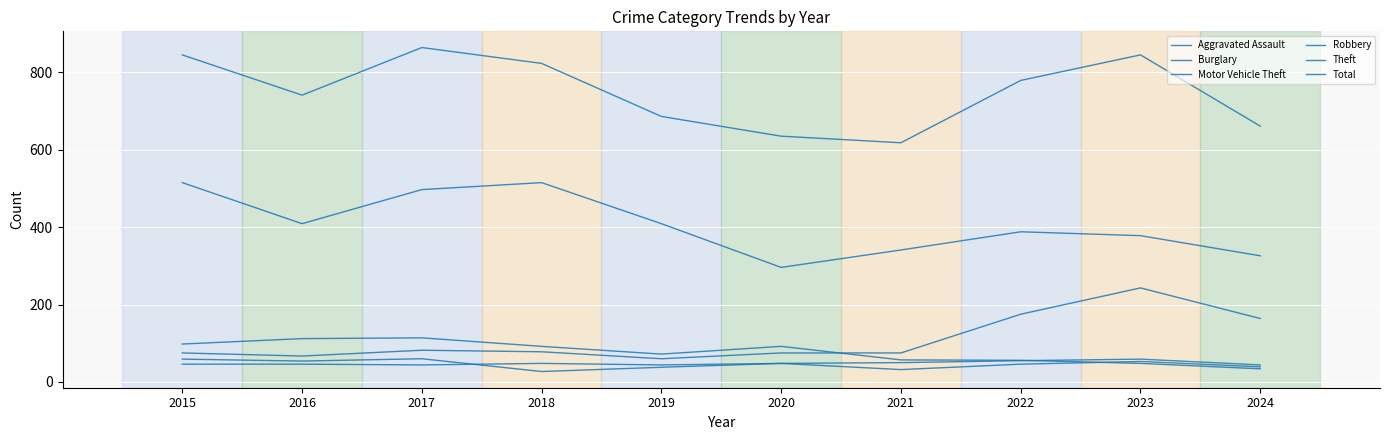

True or false: Theft has a value of 712 at 2015.

False